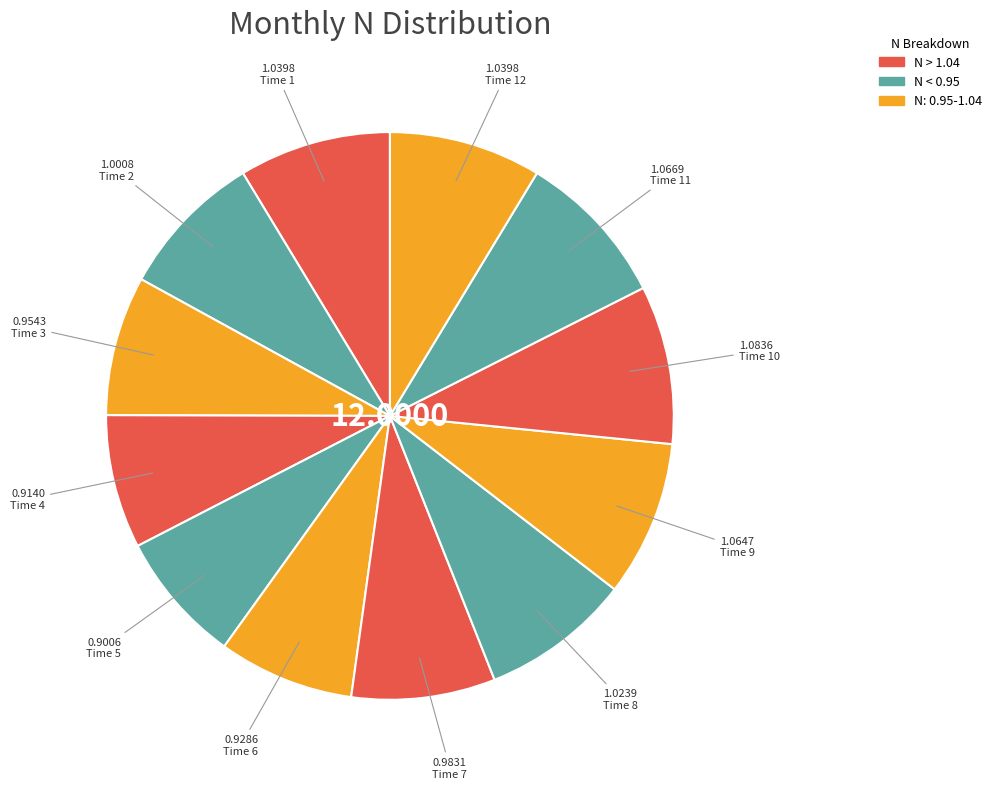

Rank the categories by value from lowest to highest.

5, 4, 6, 3, 7, 2, 8, 1, 12, 9, 11, 10